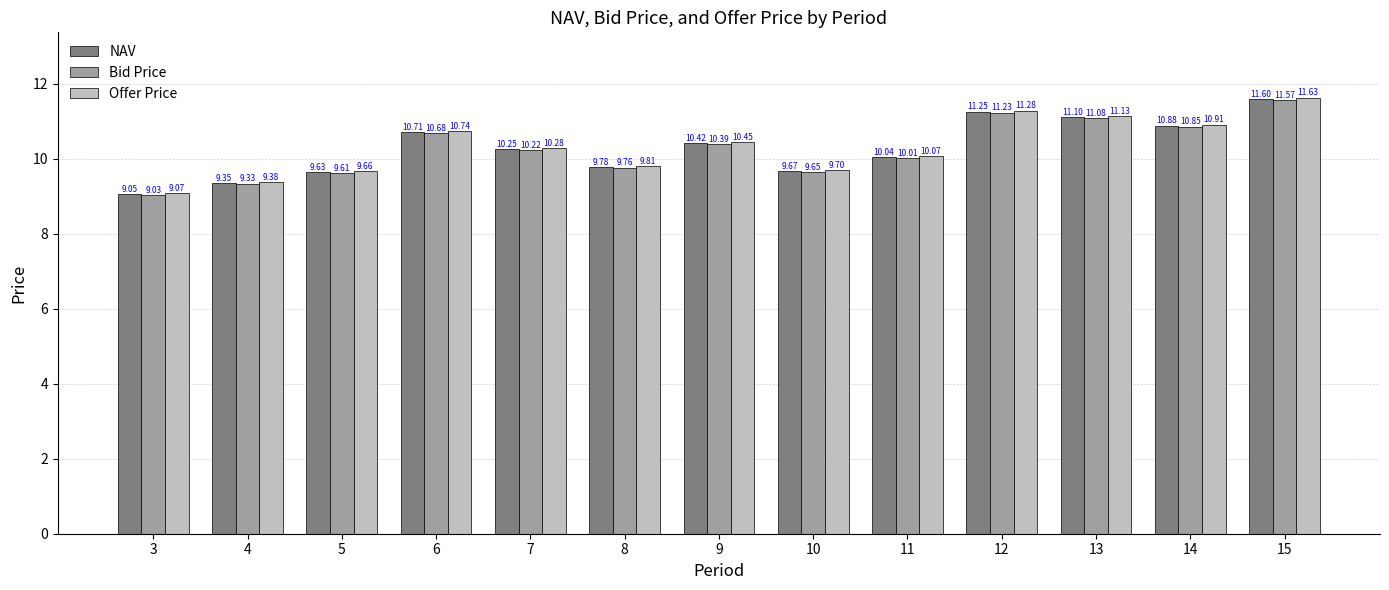

Between 3 and 15, which series saw the biggest shift?

Offer Price